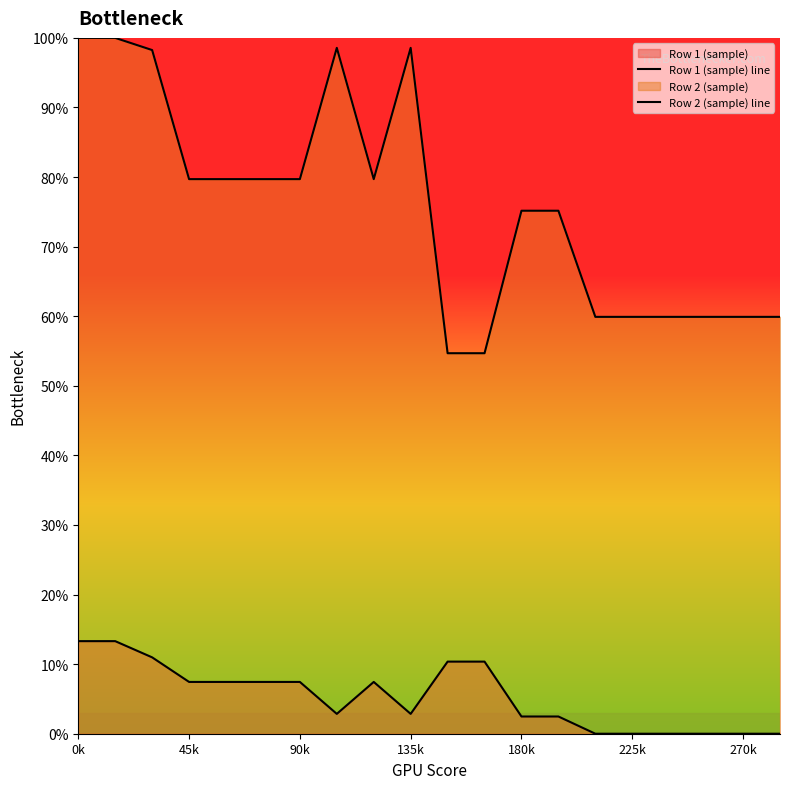

In Row 1 (sample) line, how many points are lower than both neighbors (excluding endpoints)?

2